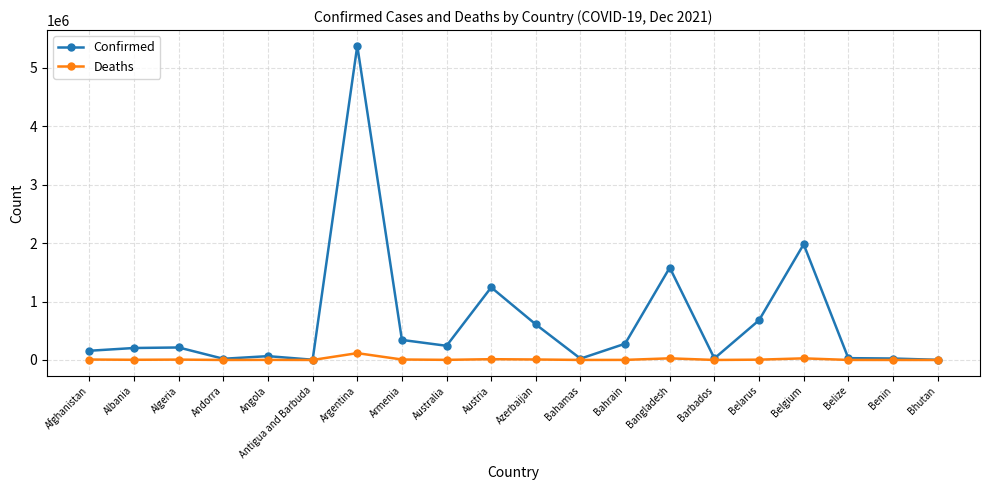

How many categories are shown in the chart?

20